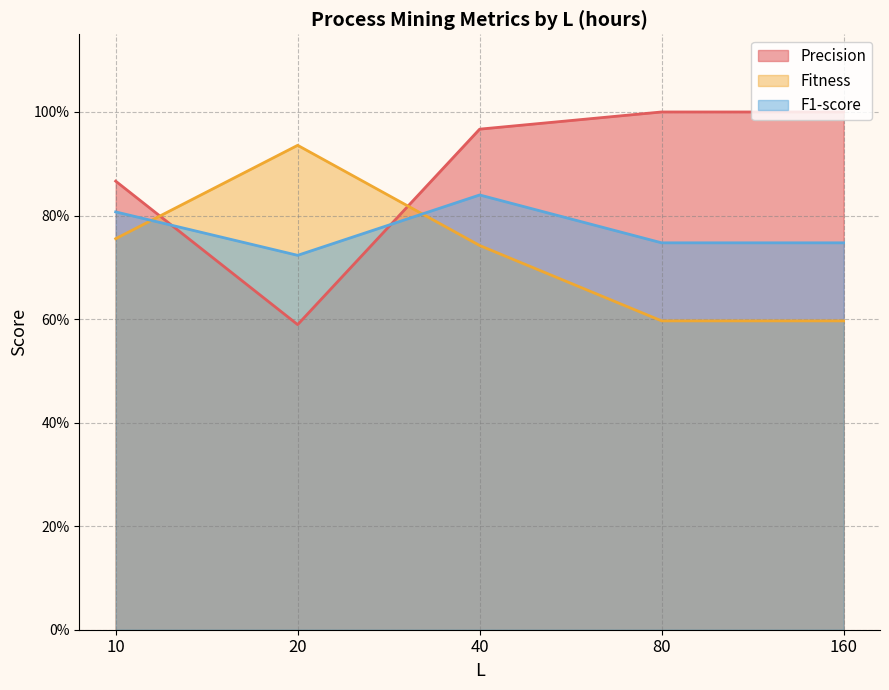

The value of Precision at 10 is 0.9. True or false?

True